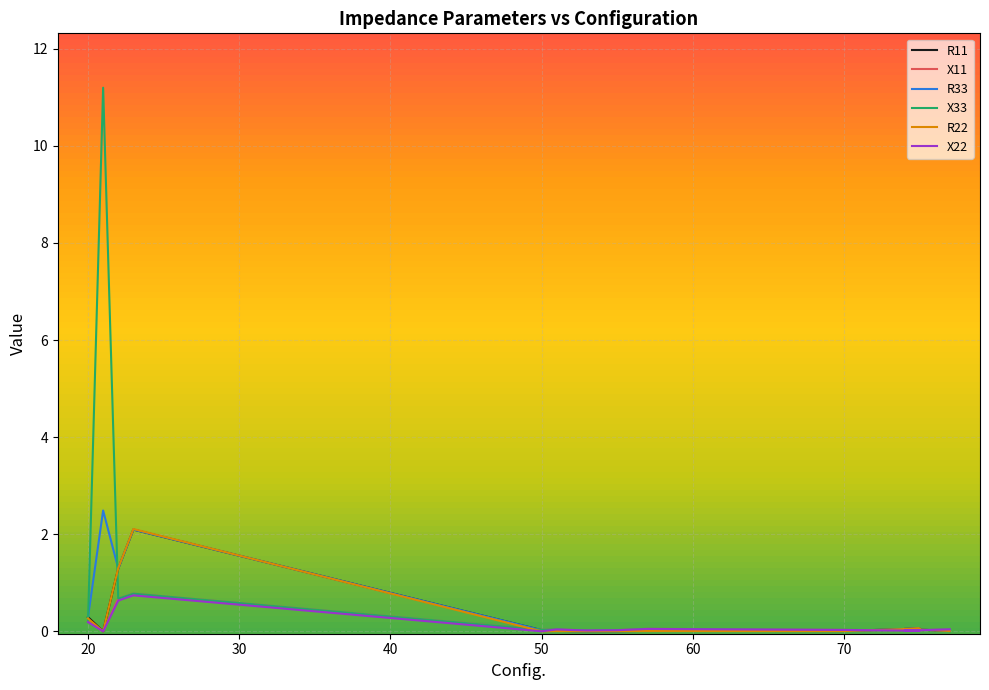

Is it true that X11 equals 0.0 at 53?

False